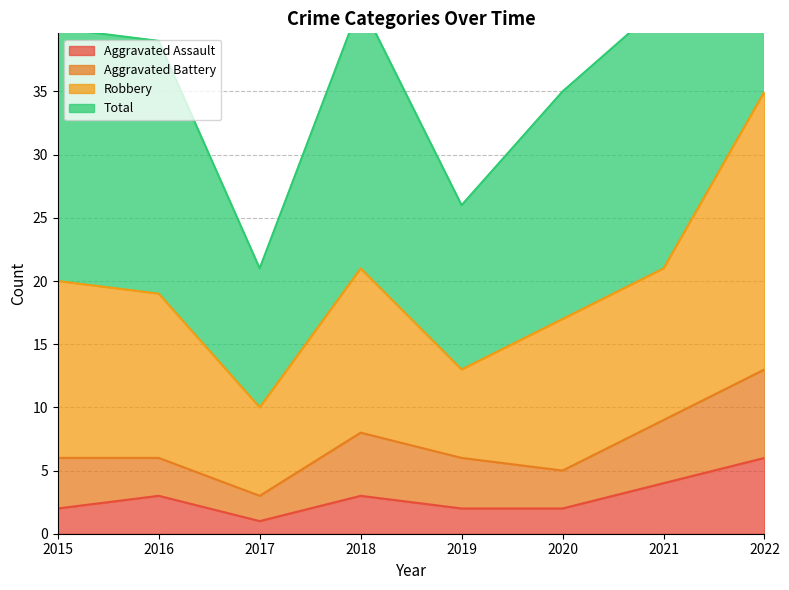

How many values in the Total series are below 40?

4